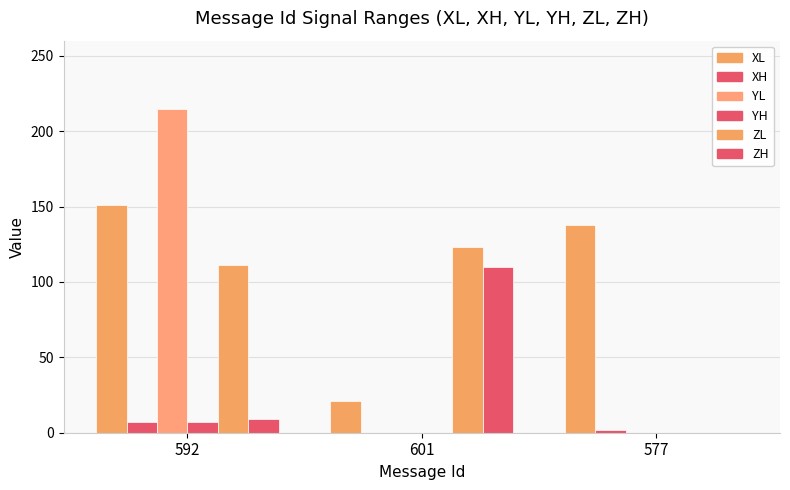

How many groups of bars are there?

3